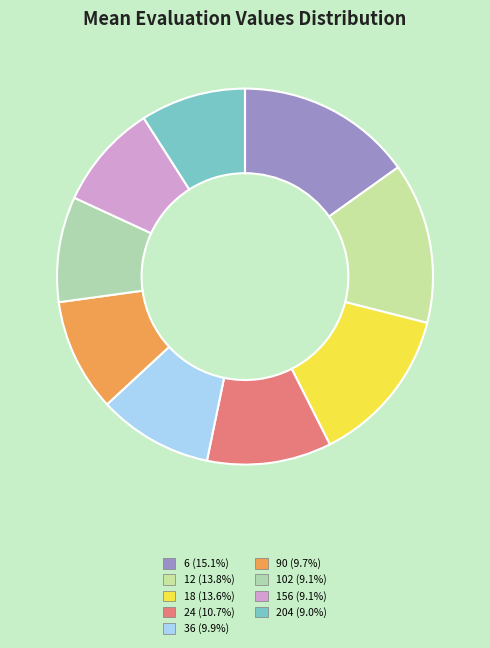

How many slices are in this pie chart?

9